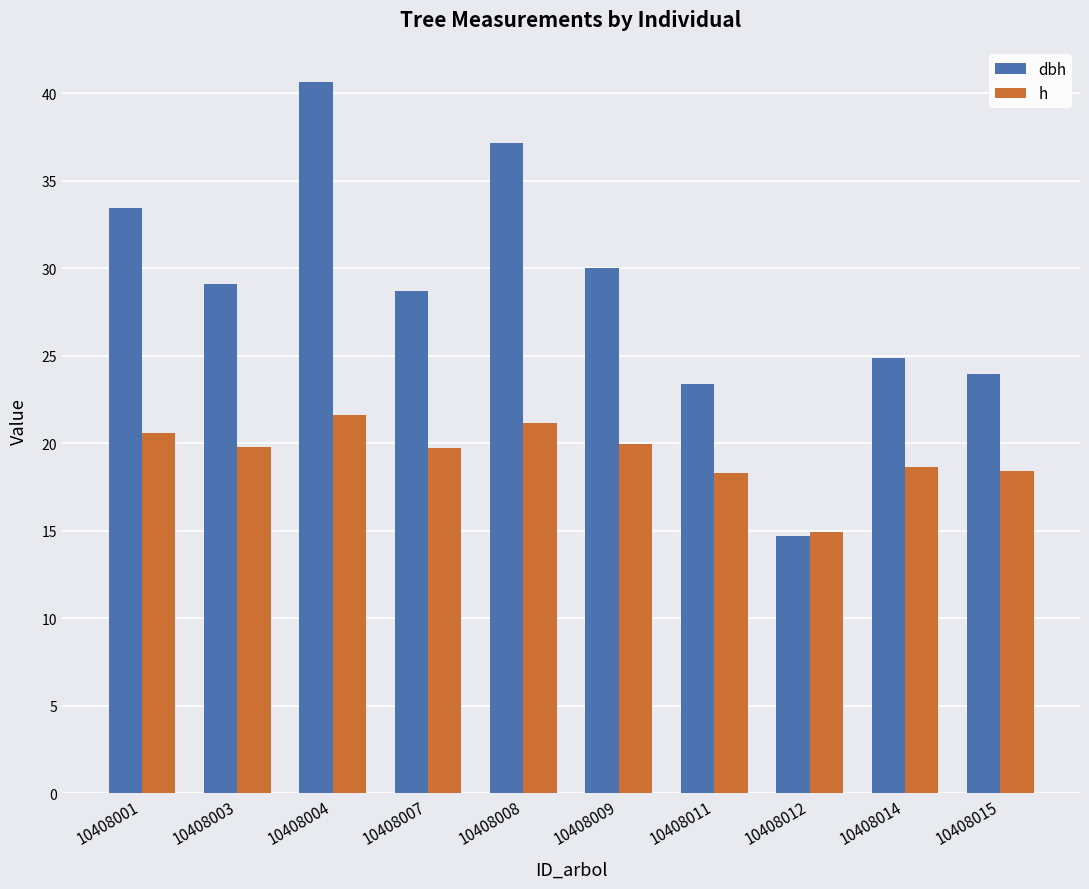

How many groups of bars are there?

10